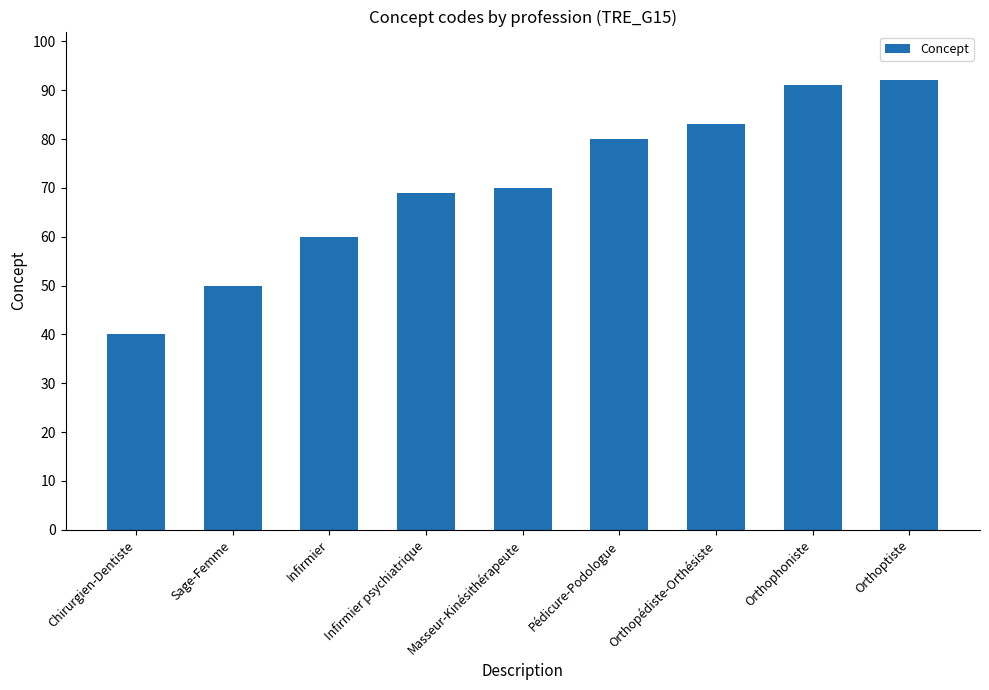

What value does the data have at Orthophoniste?

91